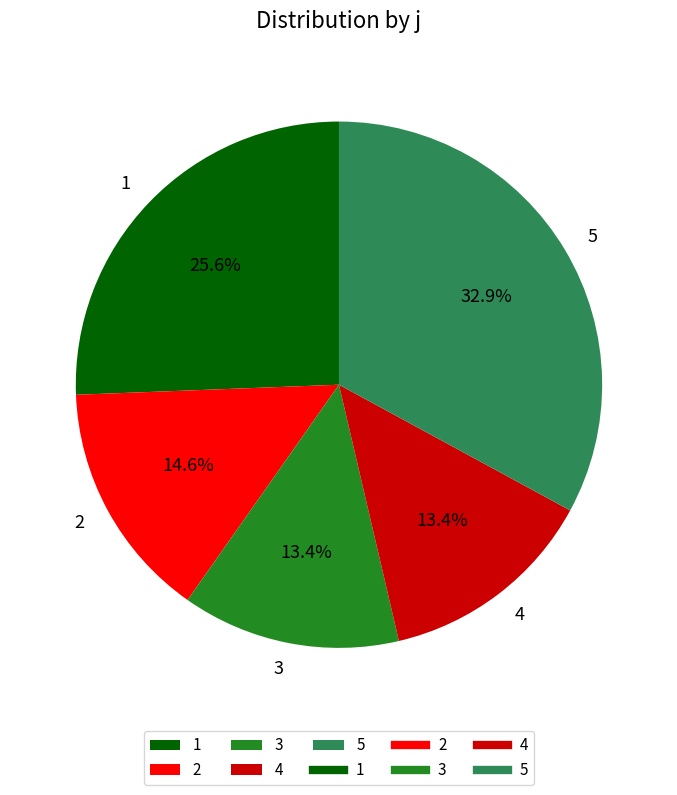

How many segments does this pie chart have?

5